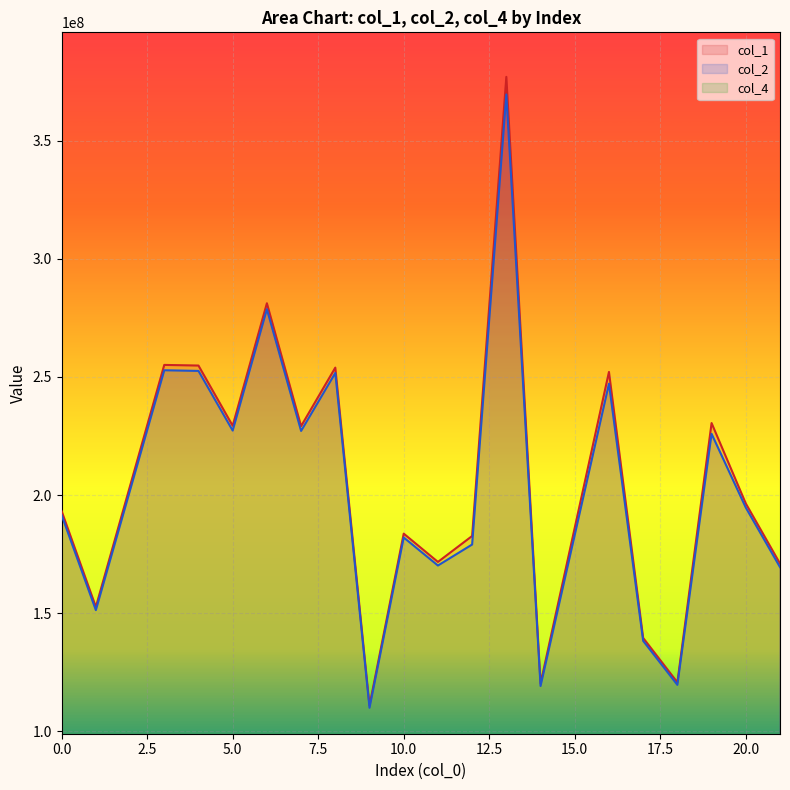

Is the value of col_1 at 16 greater than the value of col_2 at 7?

Yes